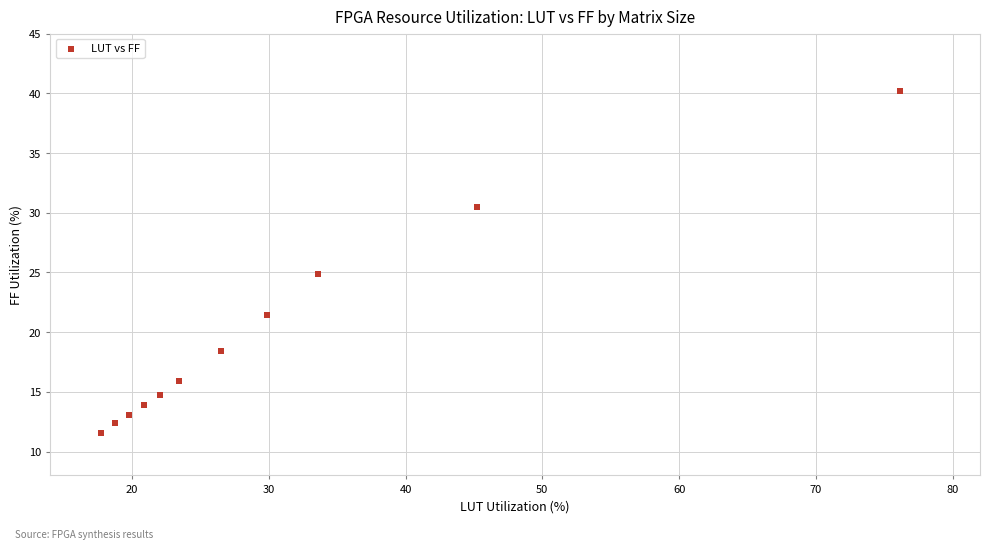

What is the average X value?

30.4